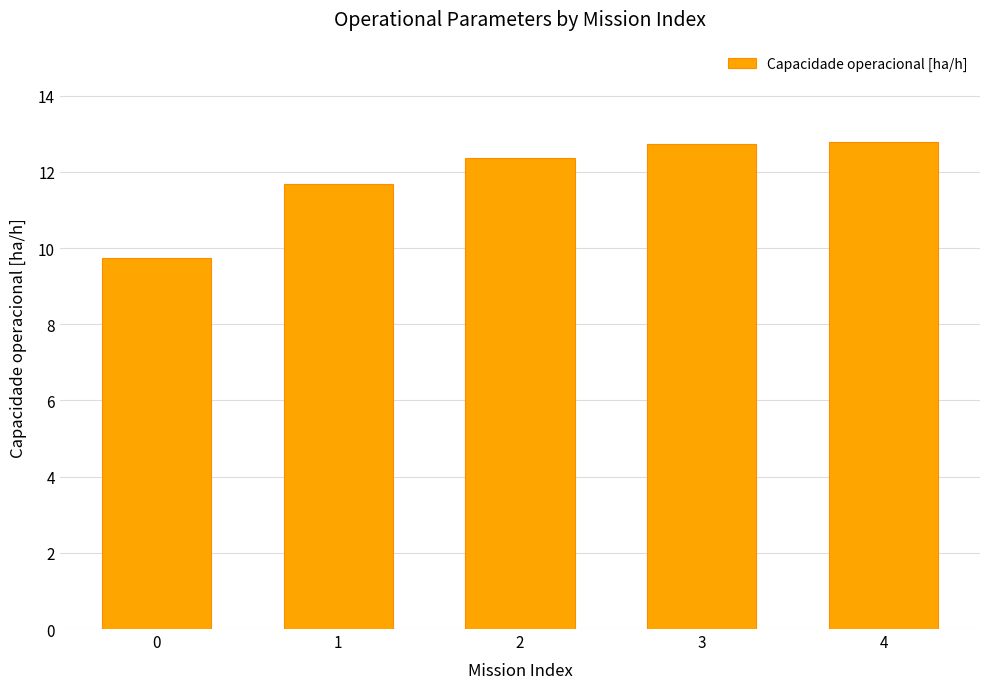

What is the sum of all values?

59.3